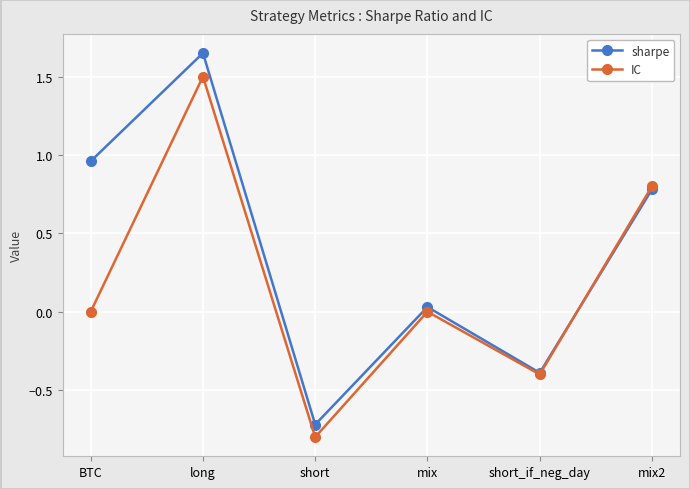

At how many categories does at least one series exceed 0?

4